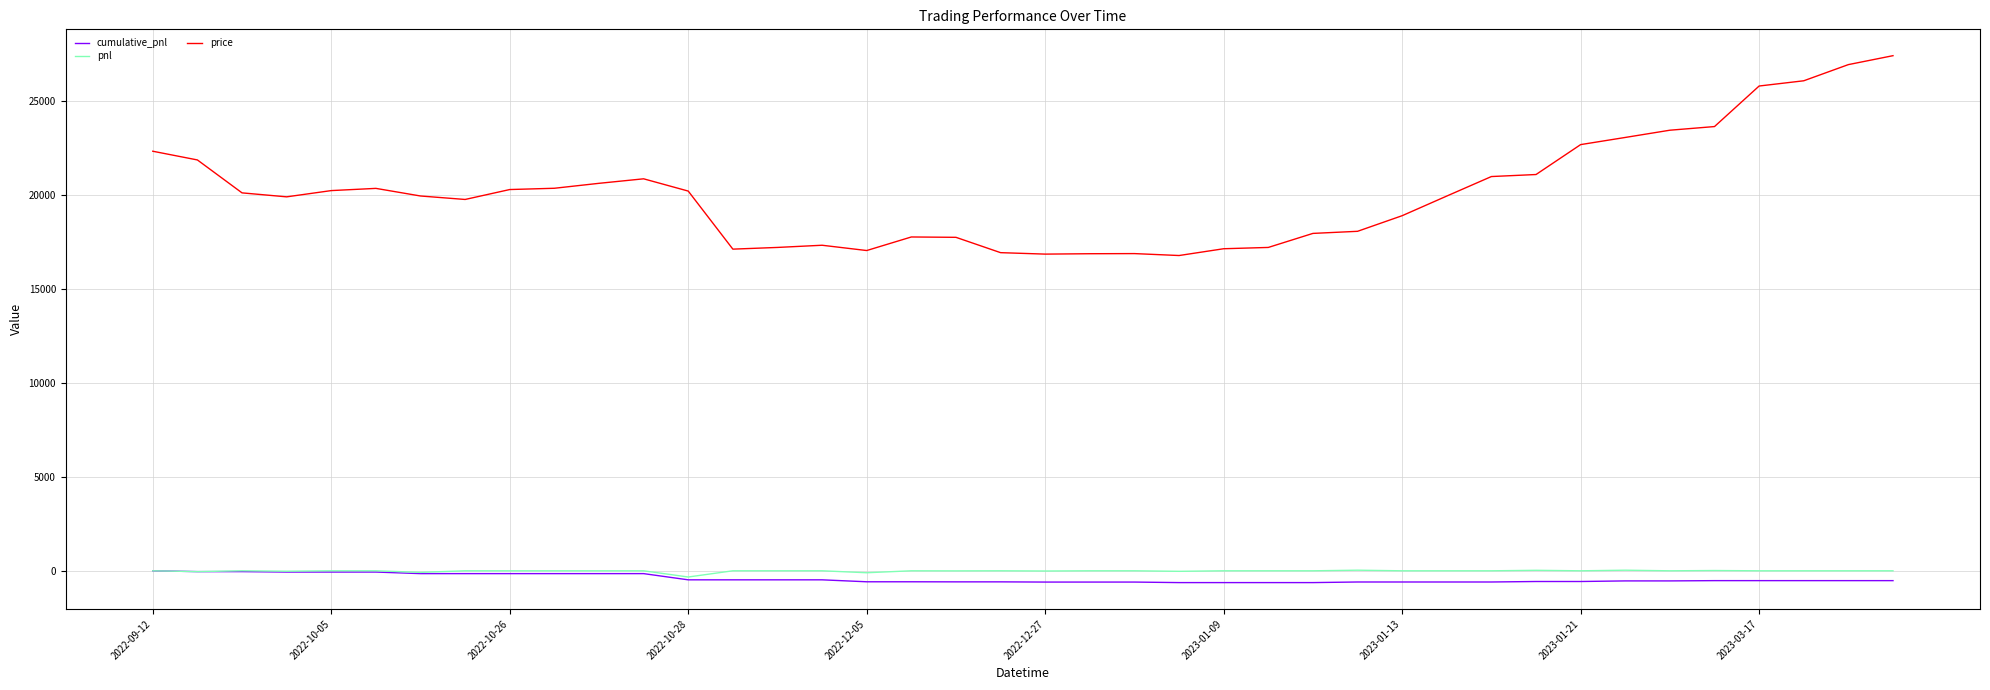

Which series has the widest spread of values?

price